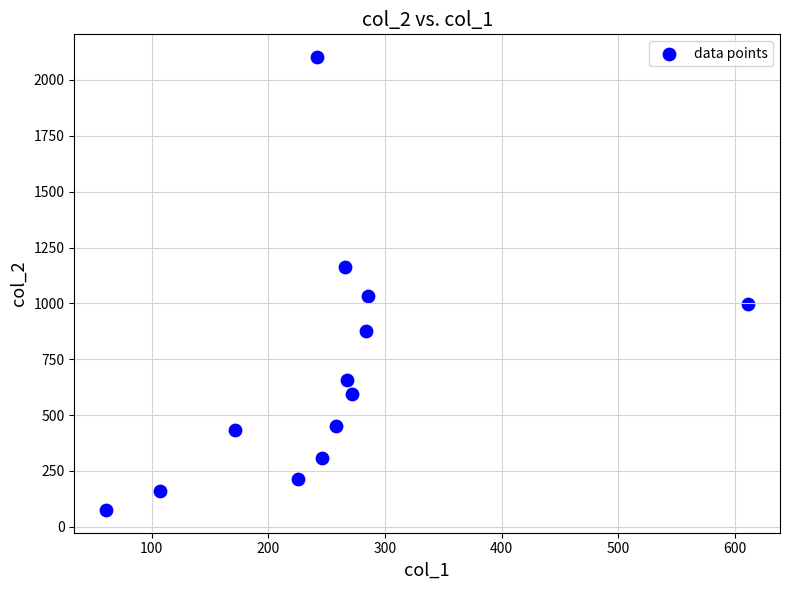

What is the range of X values (max minus min)?

550